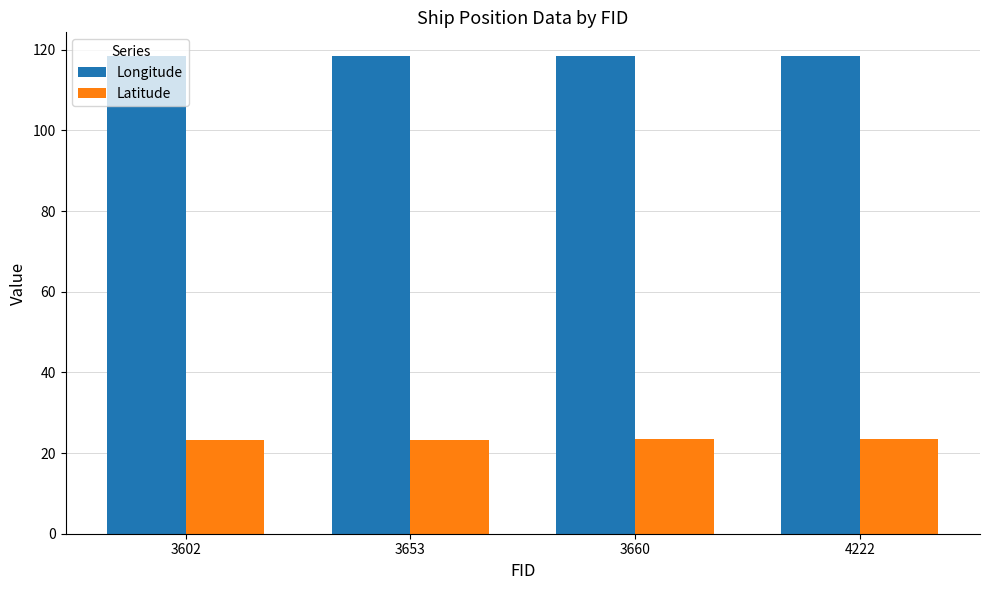

Rank the series by their maximum value, from highest to lowest.

Longitude, Latitude